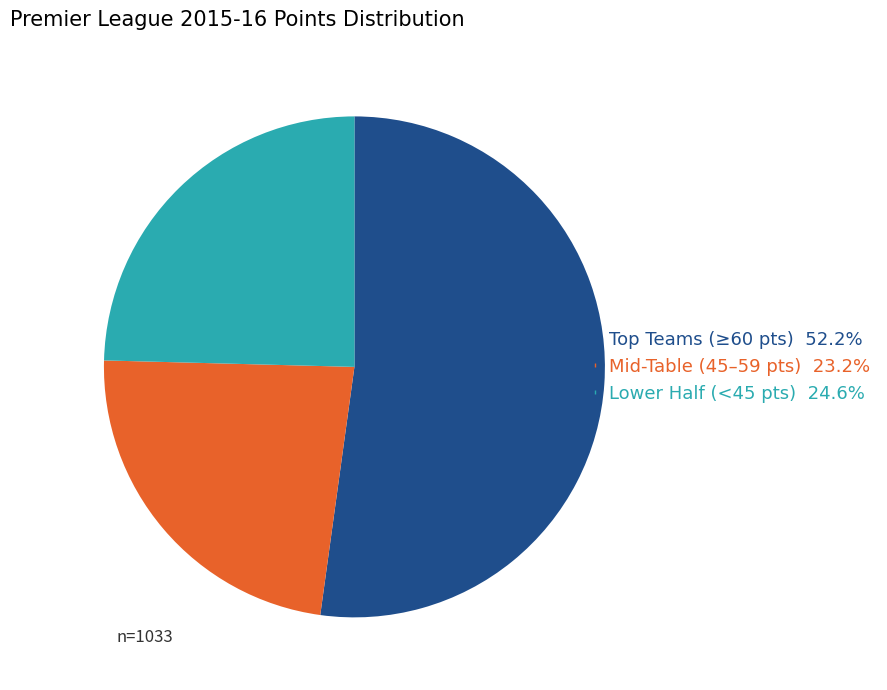

Is there a majority slice in this chart?

Yes